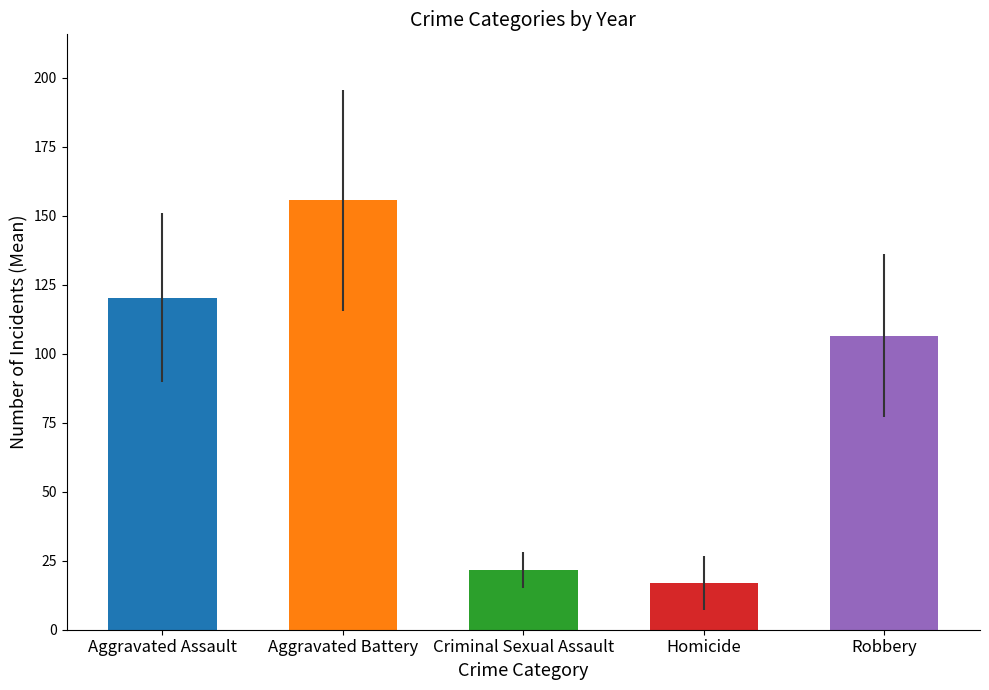

Which series has the largest range (max minus min)?

Aggravated Battery